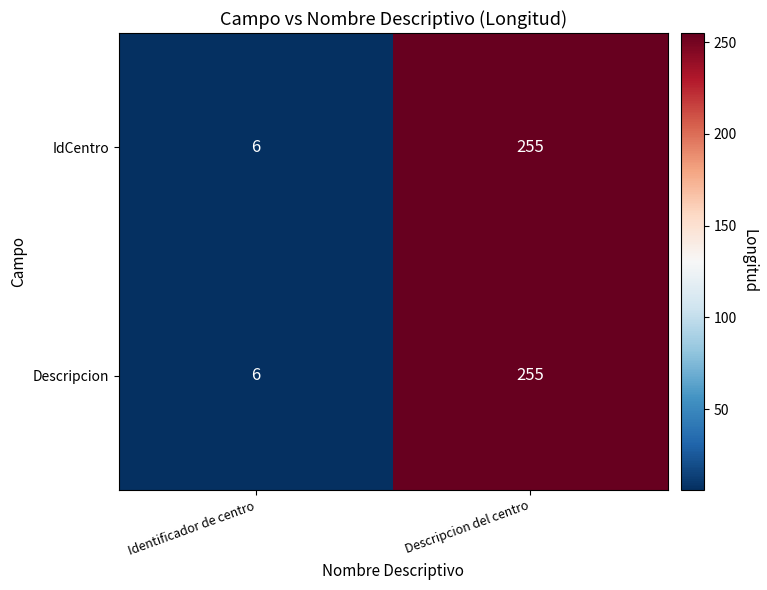

What is the sum of all Descripcion values?

261